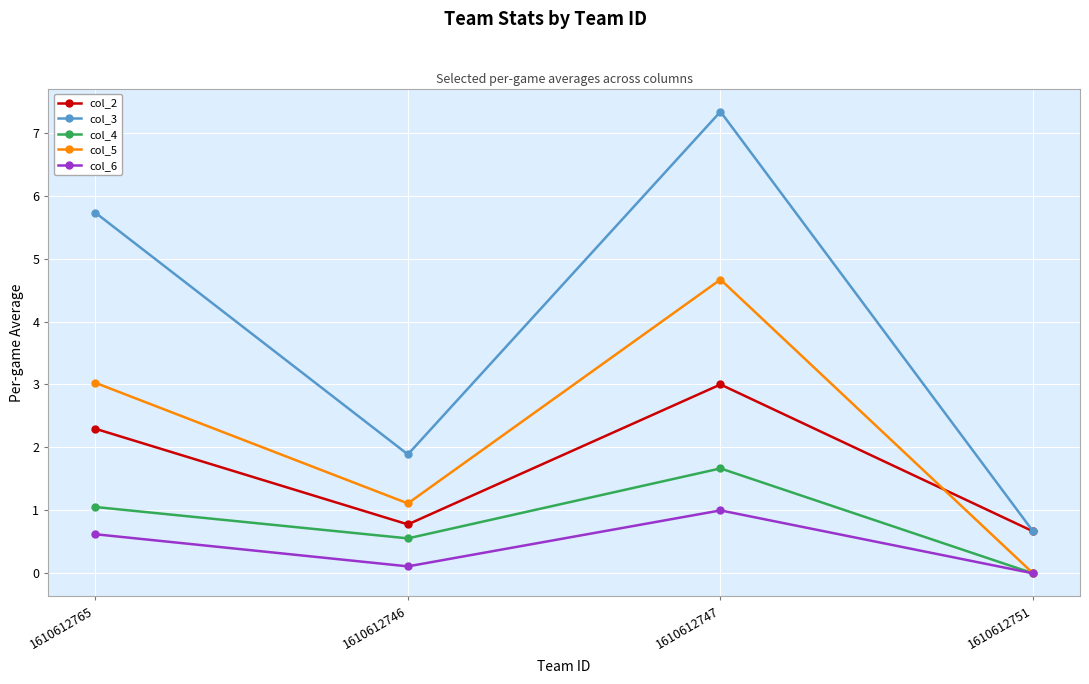

True or false: col_6 and col_3 cross at least once.

False